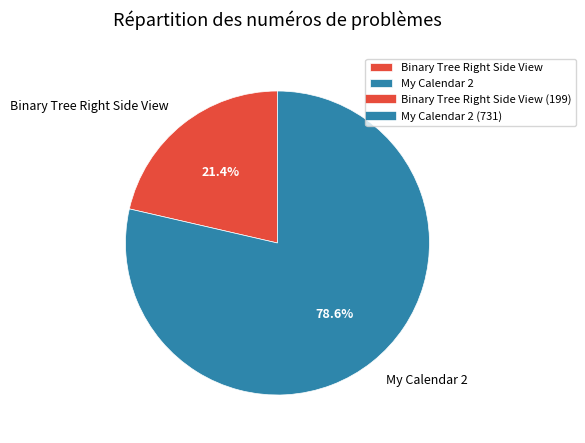

How many slices are in this pie chart?

2